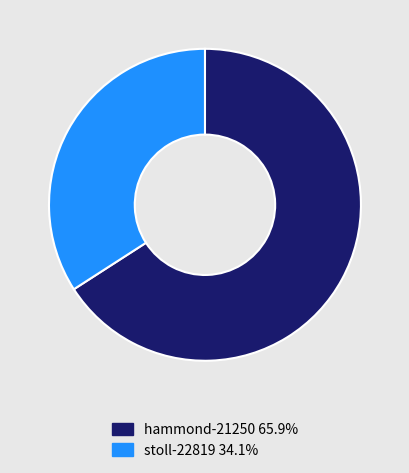

Combined, do hammond-21250 and stoll-22819 account for over 50%?

Yes